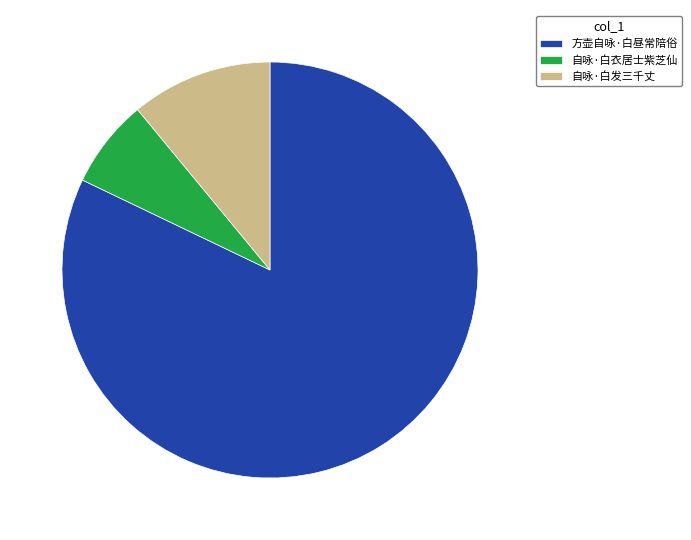

Rank the categories by value from highest to lowest.

方壶自咏·白昼常陪俗, 自咏·白发三千丈, 自咏·白衣居士紫芝仙